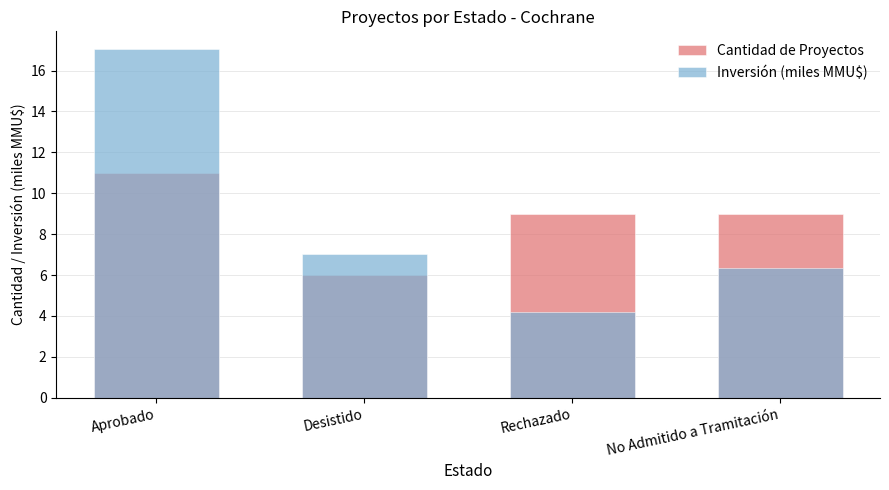

Which label corresponds to the smallest value in the chart?

Rechazado